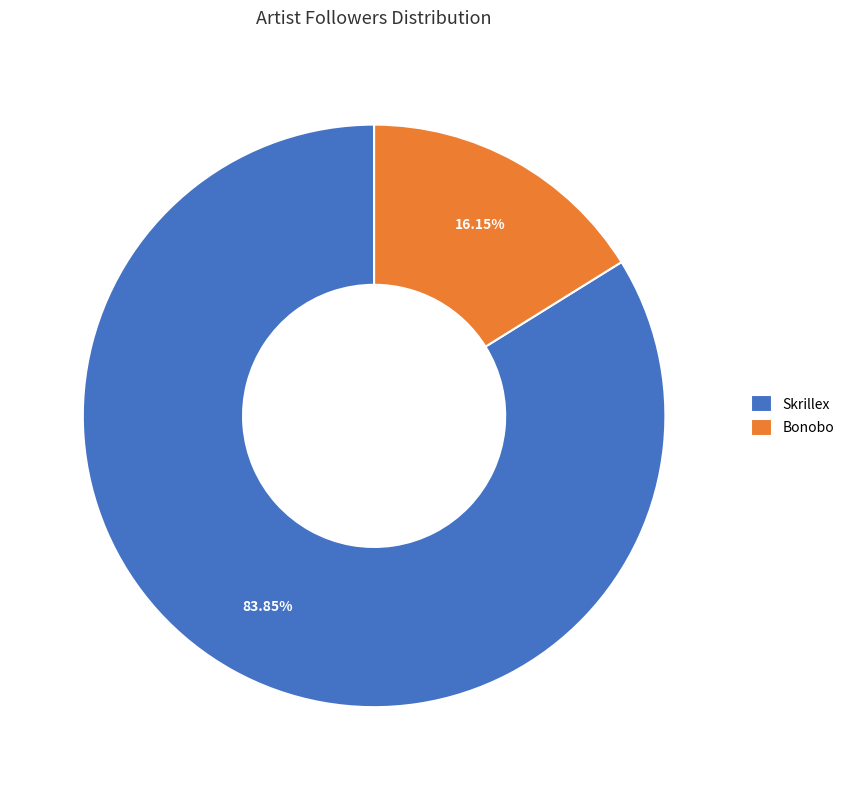

Rank the categories by value from lowest to highest.

Bonobo, Skrillex